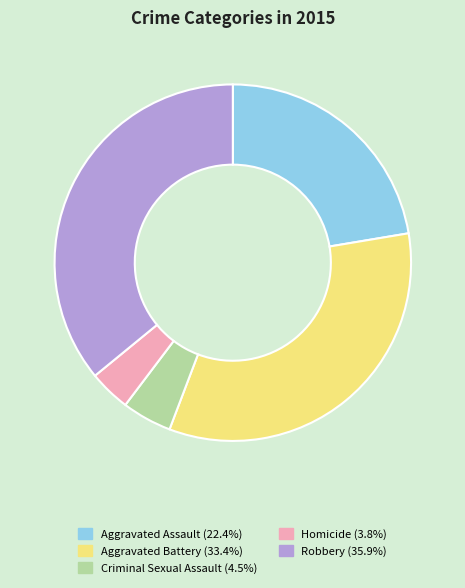

What is the ratio of the value at Robbery to the value at Aggravated Battery?

1.1